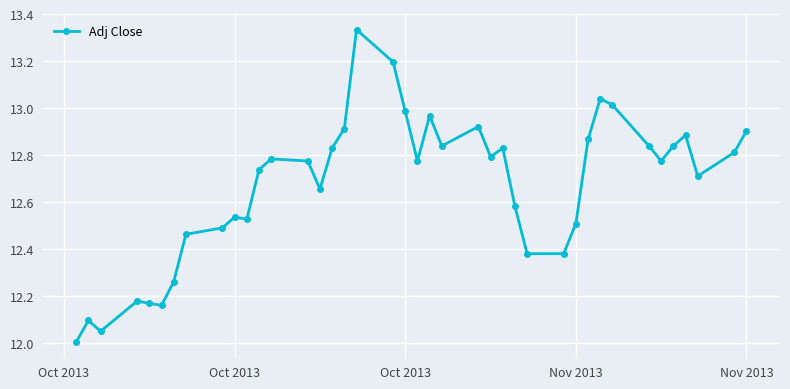

What is the difference between the maximum and minimum values?

1.3